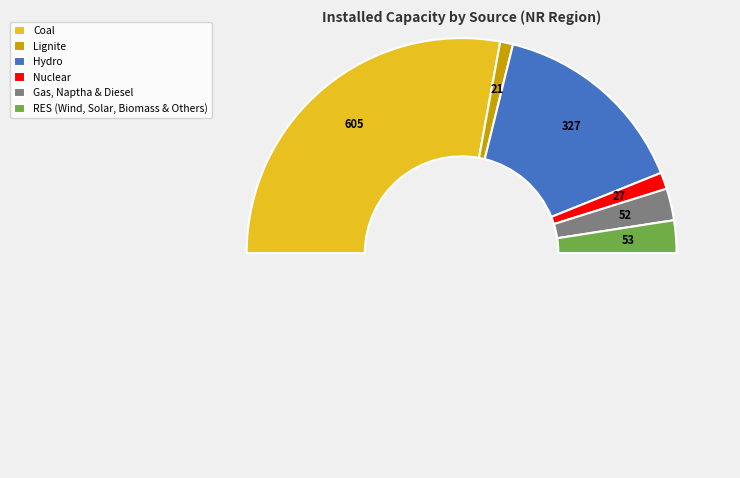

Does RES (Wind, Solar, Biomass & Others) represent more than half of the total?

No